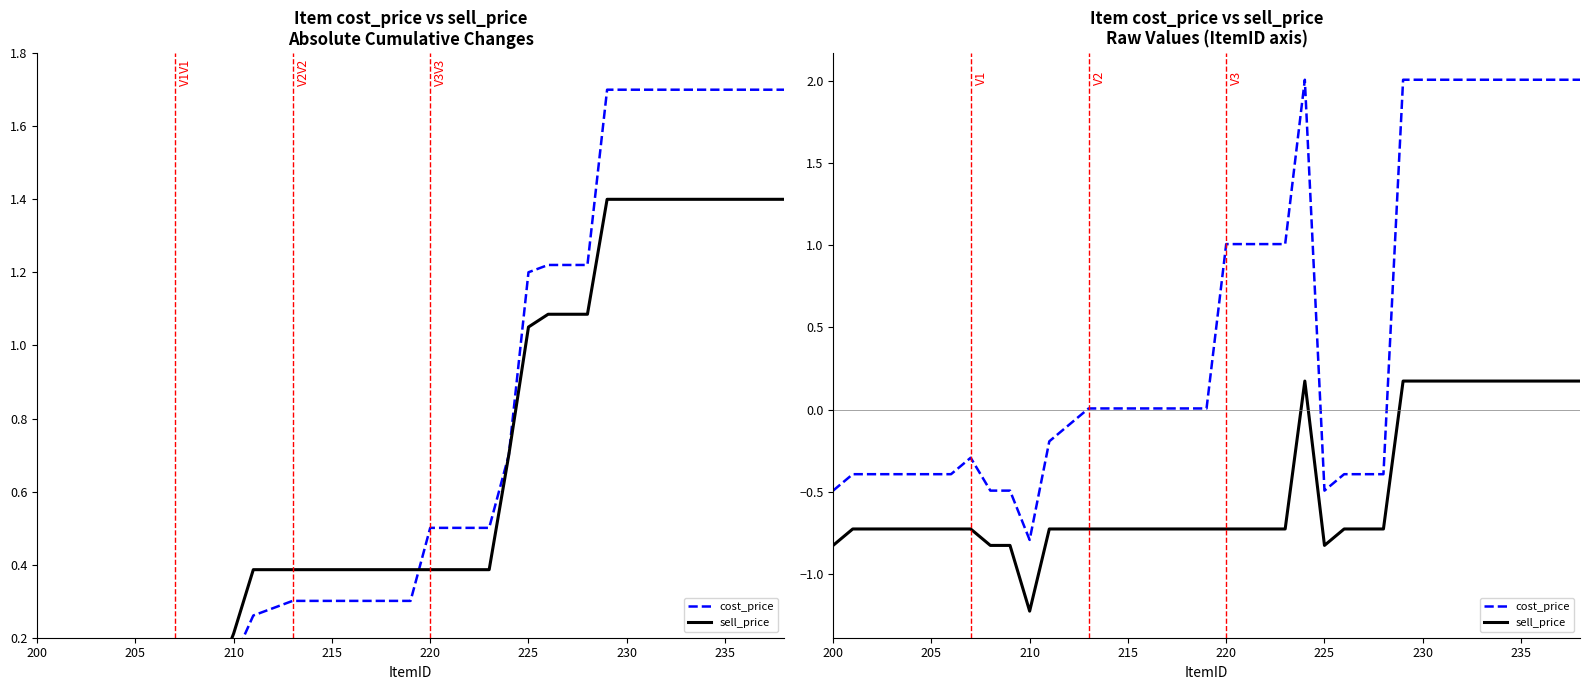

List the series in order of their overall mean, highest first.

cost_price, sell_price